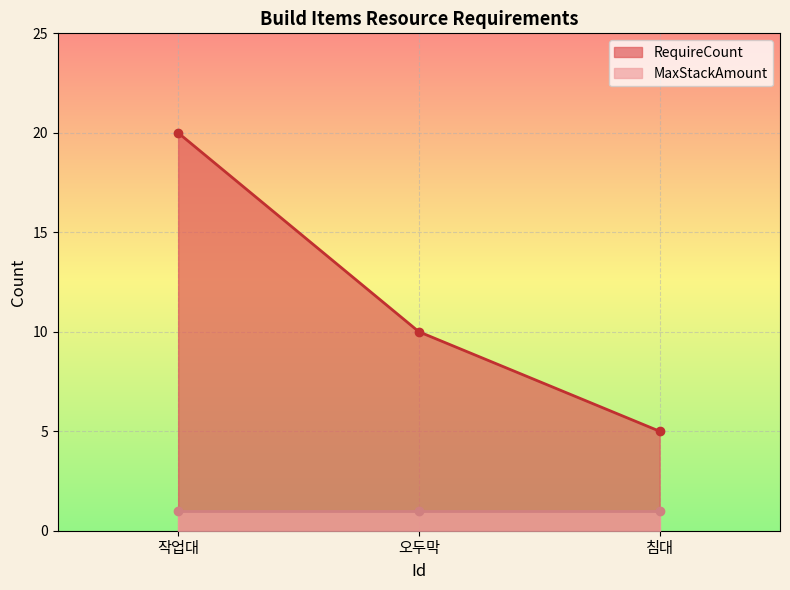

What is the average value?

12